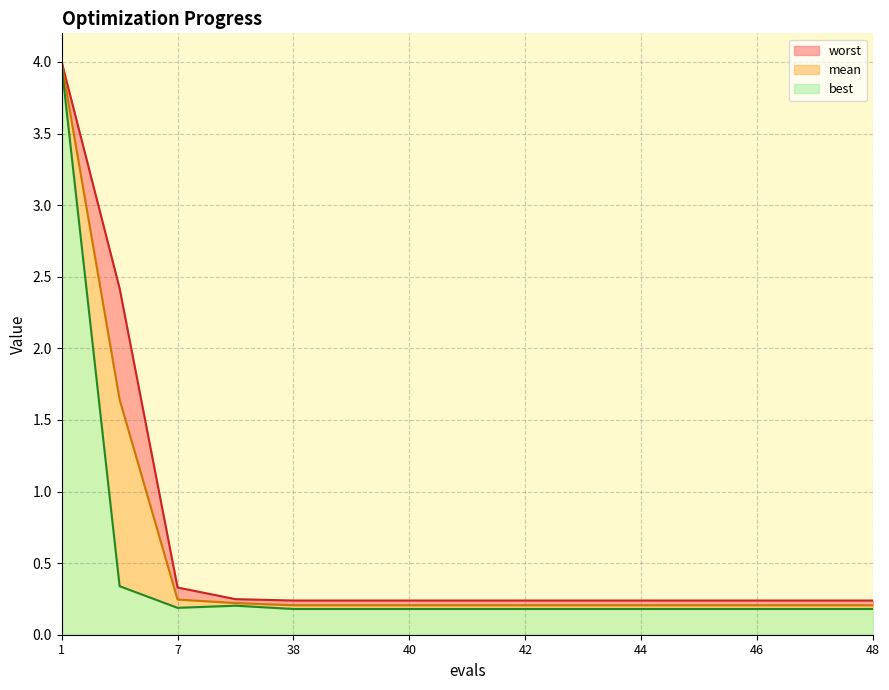

Rank the series by their average value, from lowest to highest.

best, mean, worst